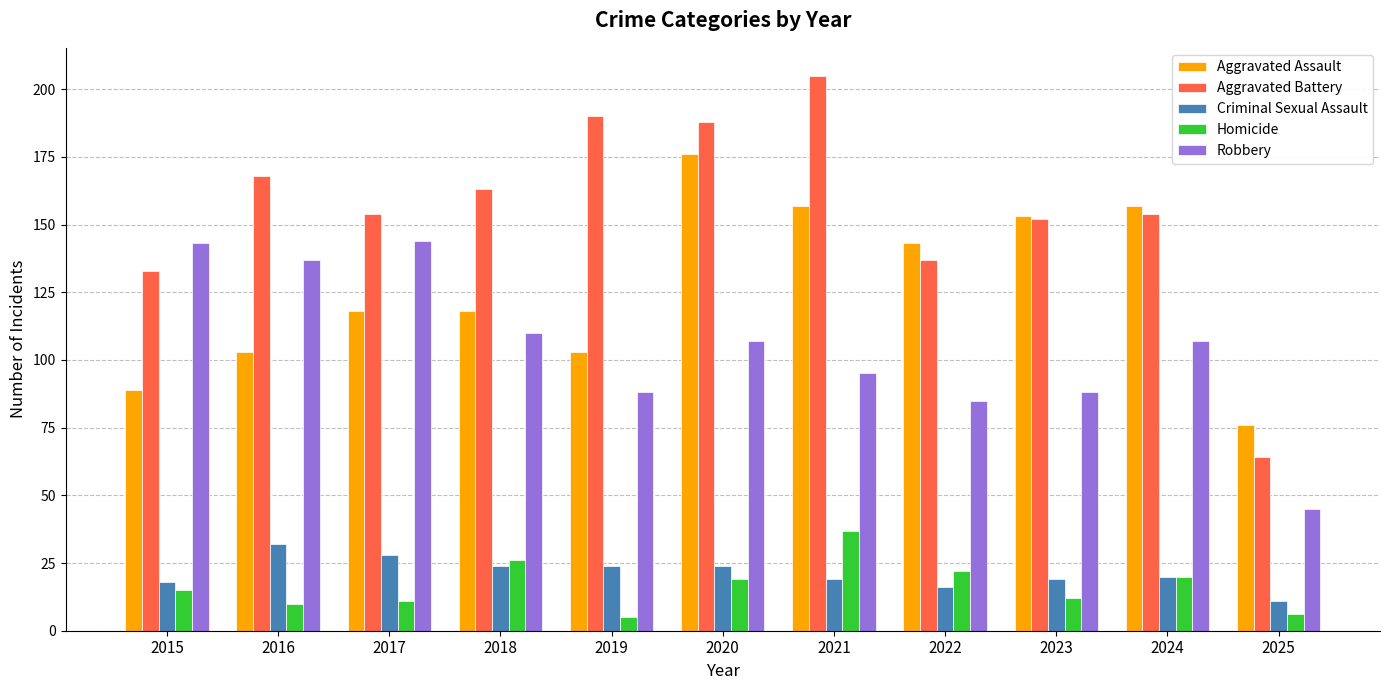

At how many categories does at least one series exceed 128?

10